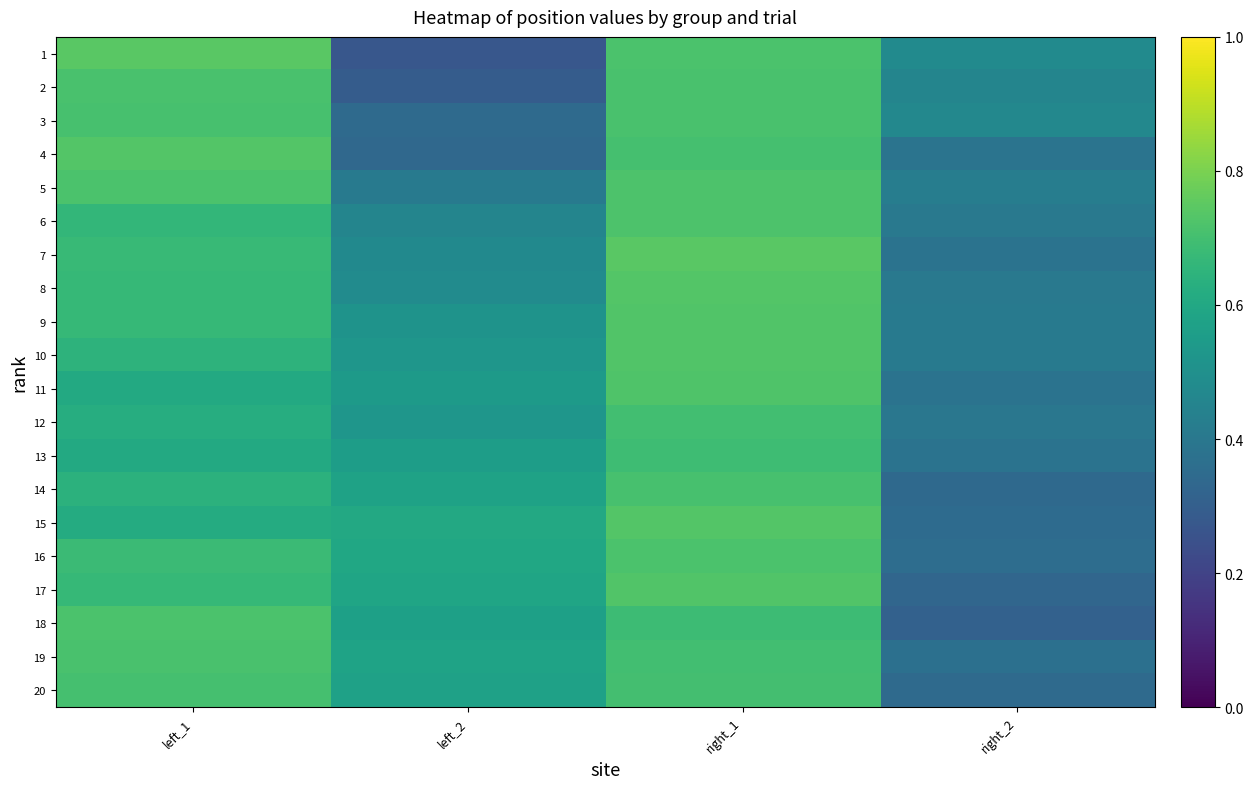

Reading left to right, extract all data points from this chart.

1: left_1=0.7	left_2=0.3	right_1=0.7	right_2=0.5
2: left_1=0.7	left_2=0.3	right_1=0.7	right_2=0.5
3: left_1=0.7	left_2=0.3	right_1=0.7	right_2=0.5
4: left_1=0.7	left_2=0.3	right_1=0.7	right_2=0.4
5: left_1=0.7	left_2=0.4	right_1=0.7	right_2=0.4
6: left_1=0.7	left_2=0.5	right_1=0.7	right_2=0.4
7: left_1=0.7	left_2=0.5	right_1=0.7	right_2=0.4
8: left_1=0.7	left_2=0.5	right_1=0.7	right_2=0.4
9: left_1=0.7	left_2=0.5	right_1=0.7	right_2=0.4
10: left_1=0.6	left_2=0.5	right_1=0.7	right_2=0.4
11: left_1=0.6	left_2=0.5	right_1=0.7	right_2=0.4
12: left_1=0.6	left_2=0.5	right_1=0.7	right_2=0.4
13: left_1=0.6	left_2=0.6	right_1=0.7	right_2=0.4
14: left_1=0.6	left_2=0.6	right_1=0.7	right_2=0.3
15: left_1=0.6	left_2=0.6	right_1=0.7	right_2=0.4
16: left_1=0.7	left_2=0.6	right_1=0.7	right_2=0.4
17: left_1=0.7	left_2=0.6	right_1=0.7	right_2=0.3
18: left_1=0.7	left_2=0.6	right_1=0.7	right_2=0.3
19: left_1=0.7	left_2=0.6	right_1=0.7	right_2=0.4
20: left_1=0.7	left_2=0.6	right_1=0.7	right_2=0.3